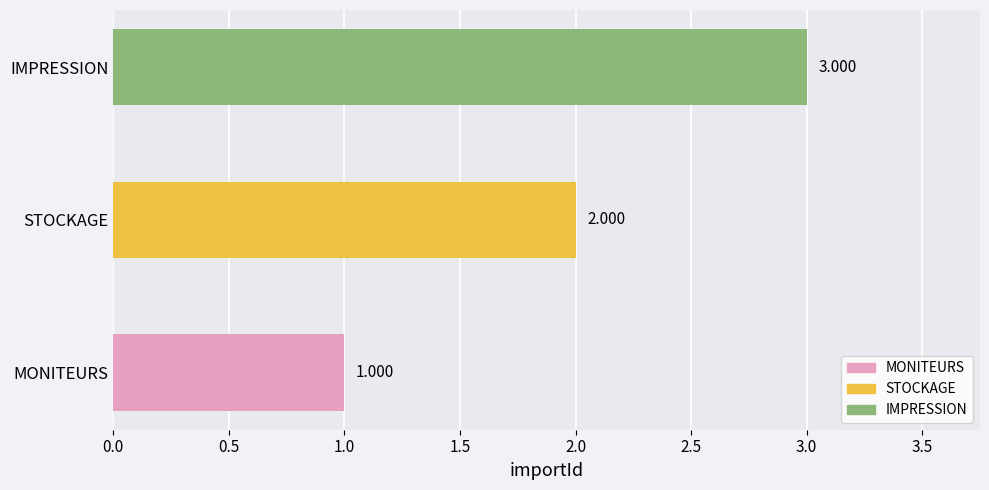

What is the change in value from MONITEURS to STOCKAGE?

+1